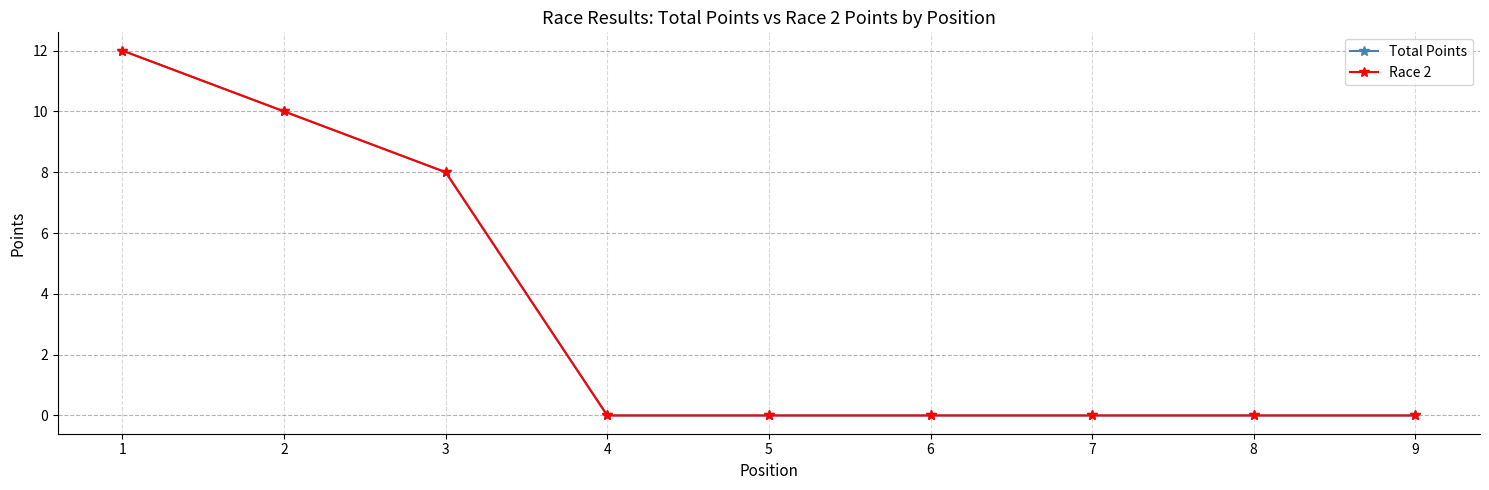

Which series has the largest total across all categories?

Total Points